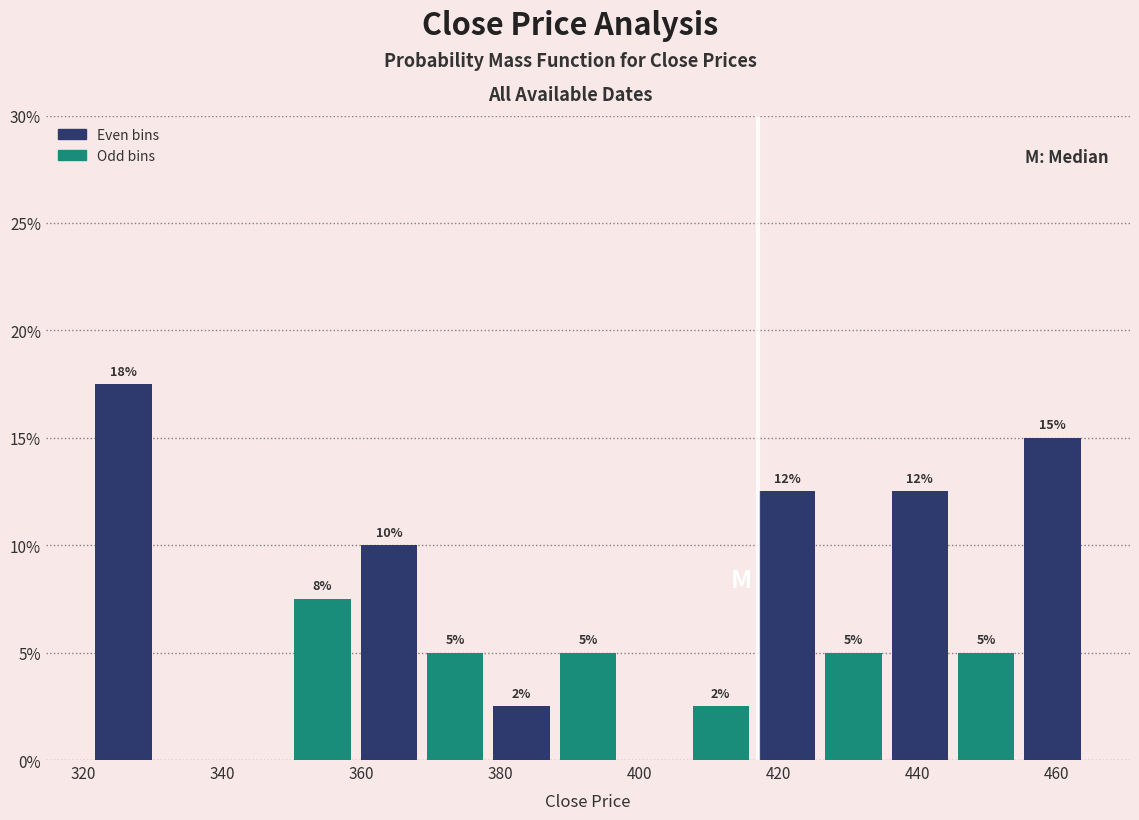

Which range on the x-axis has the tallest bar?

322 to 330